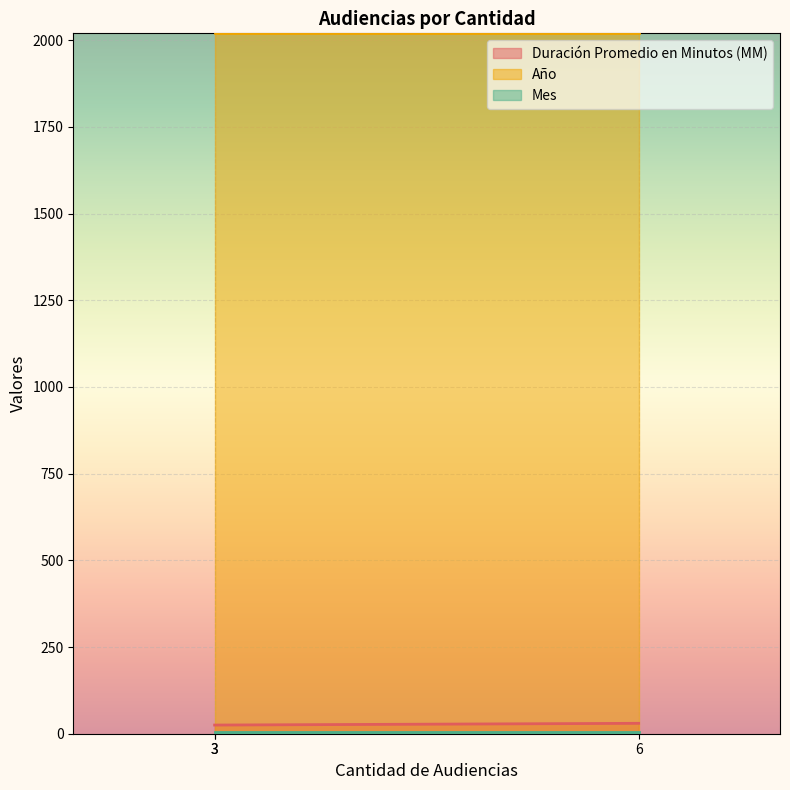

What is the difference between the highest and lowest values at 3?

2014